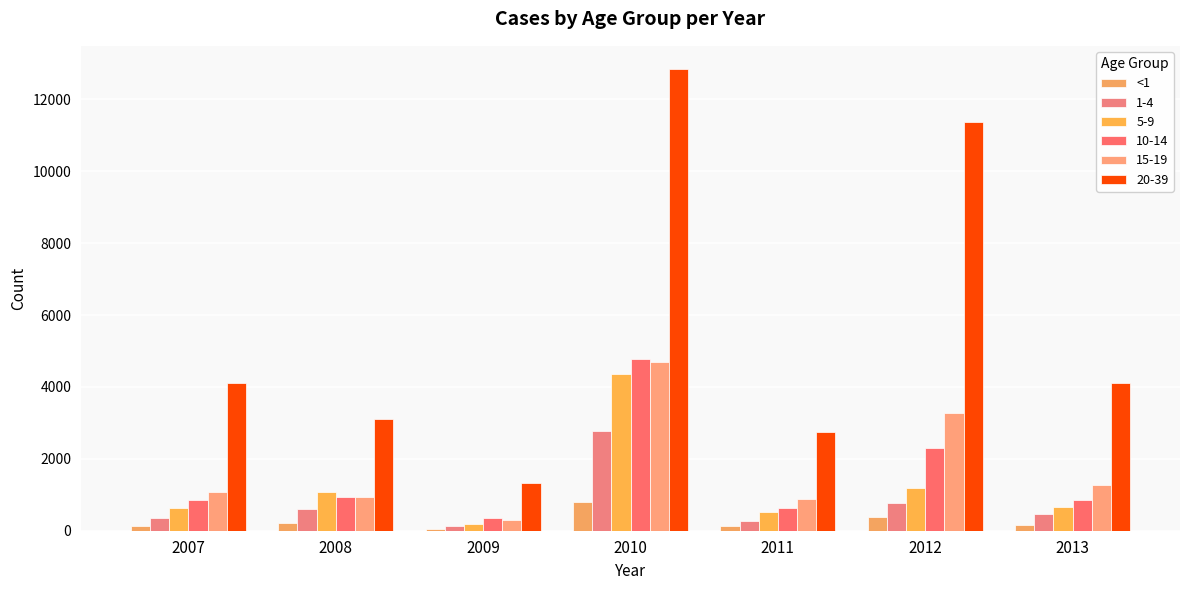

What is the minimum value shown in the chart?

47